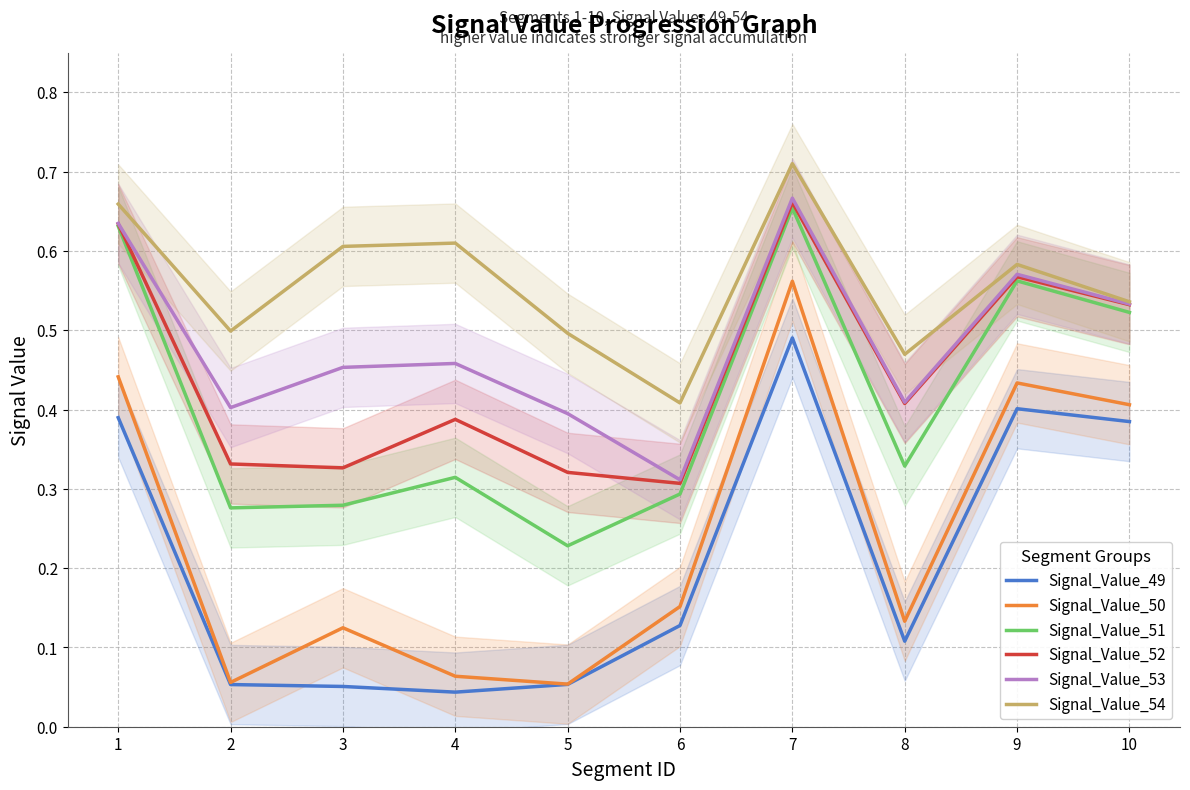

Which series has the widest spread of values?

Signal_Value_50